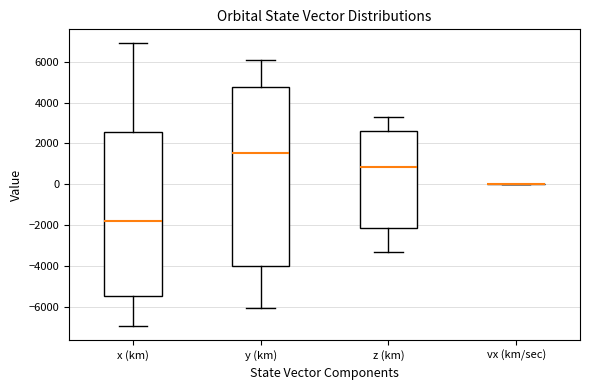

Reading left to right, read every box against the y-axis: the position of its median line, the range the box covers, and the ends of its whiskers. The values are not printed on the chart, so give them approximately, as read against the axis.

x (km): median -1800, box -5400 to 2600, whiskers -7000 to 6800
y (km): median 1600, box -4000 to 4800, whiskers -6000 to 6000
z (km): median 800, box -2200 to 2600, whiskers -3400 to 3400
vx (km/sec): box collapsed to a line at 0, whiskers 0 to 0